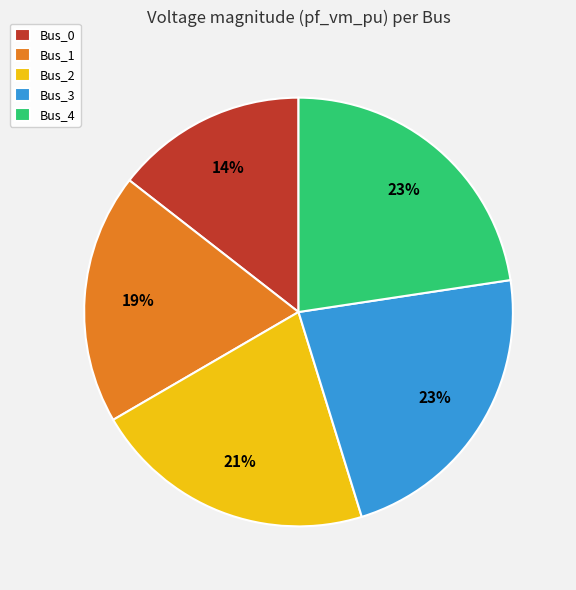

Between Bus_3 and Bus_1, which is larger?

Bus_3